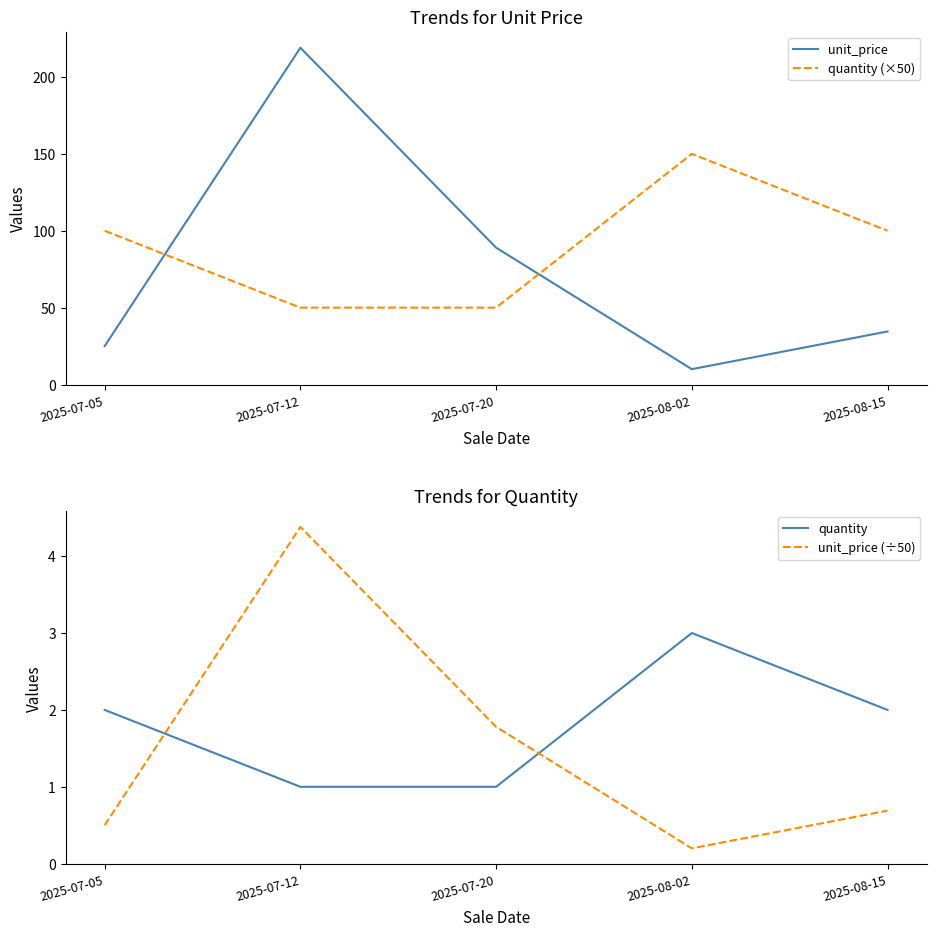

Rank the categories by quantity value from lowest to highest.

2025-07-12, 2025-07-20, 2025-07-05, 2025-08-15, 2025-08-02